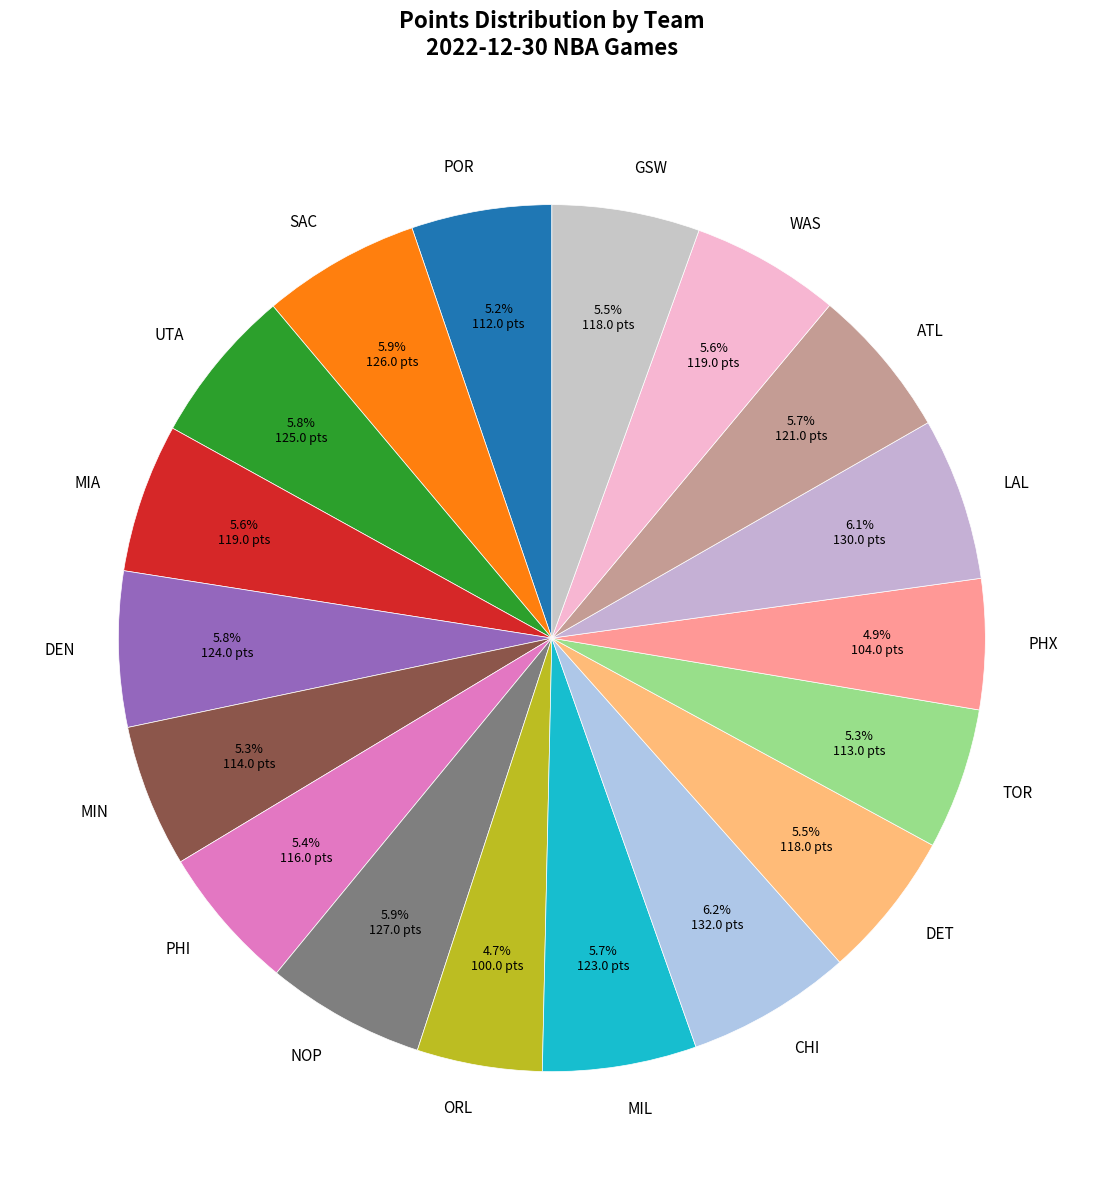

To the nearest percent, what is the difference between the largest and smallest slice percentages?

1%